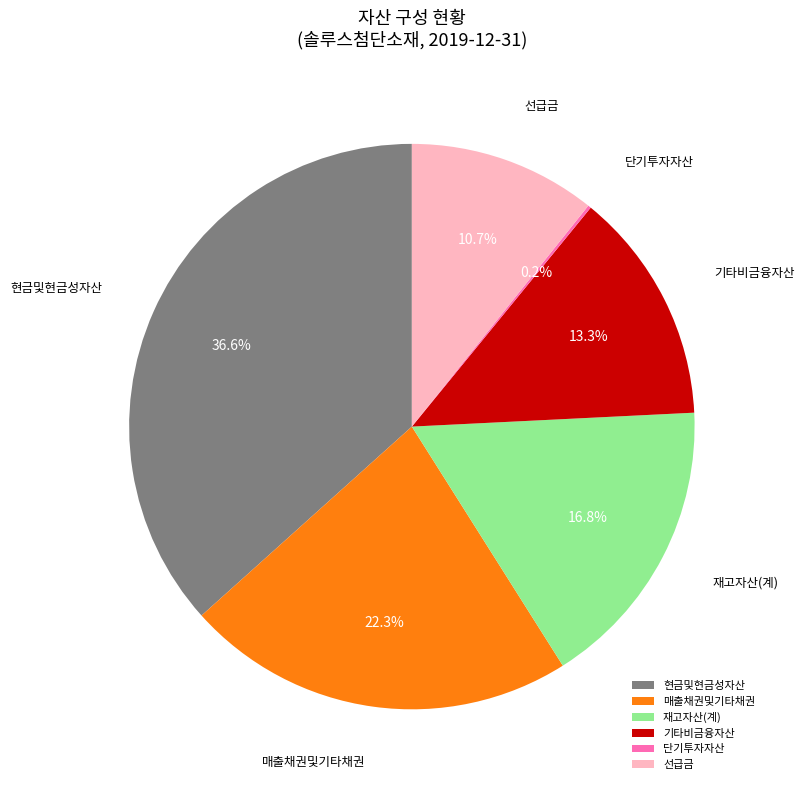

Approximately how many times larger is the value at 선급금 compared to 매출채권및기타채권?

0.5